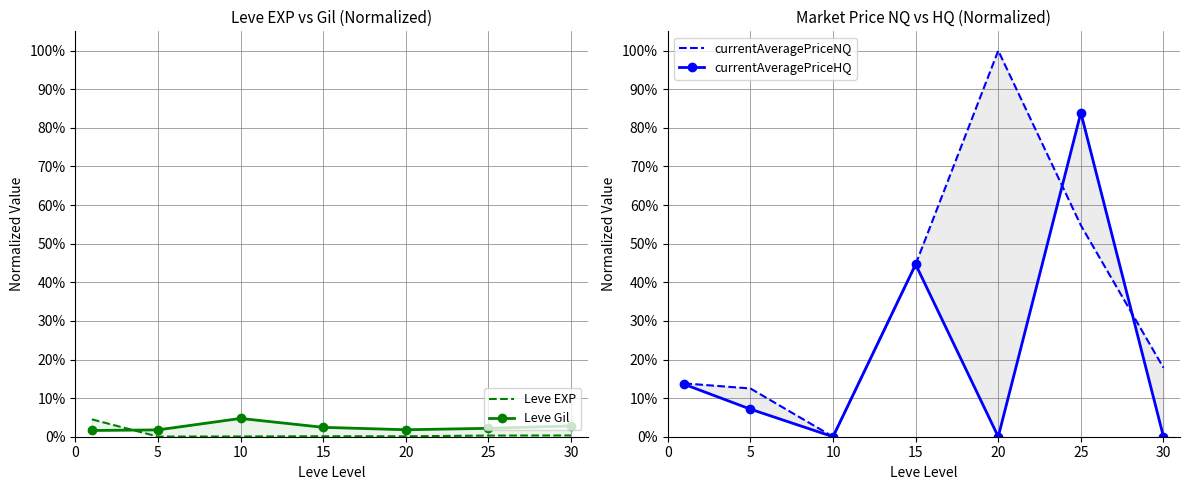

How many lines are shown in the chart?

4